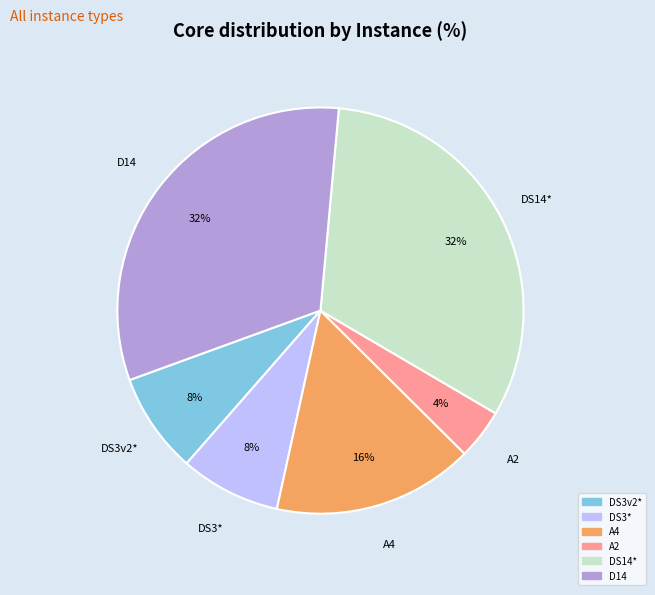

To the nearest percent, what portion does DS3v2* represent?

8%